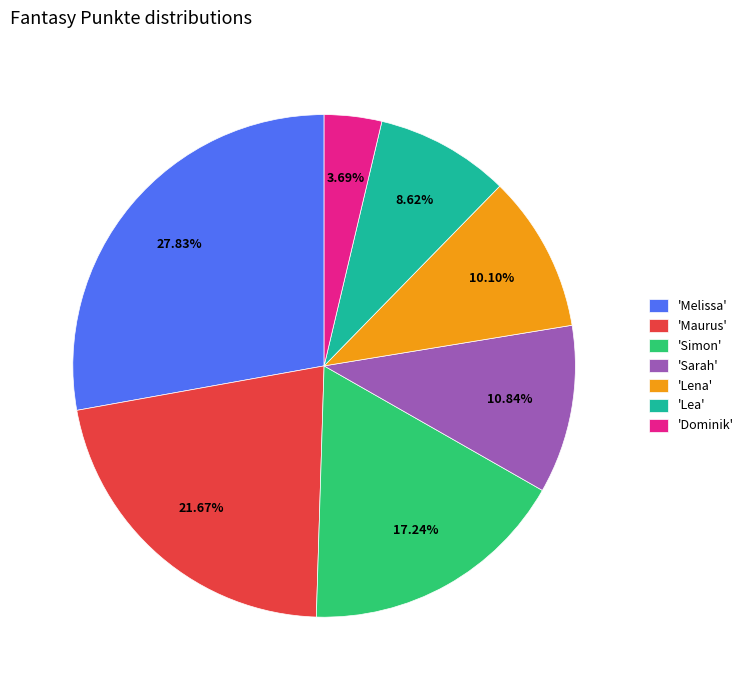

Which slice is the smallest?

'Dominik'